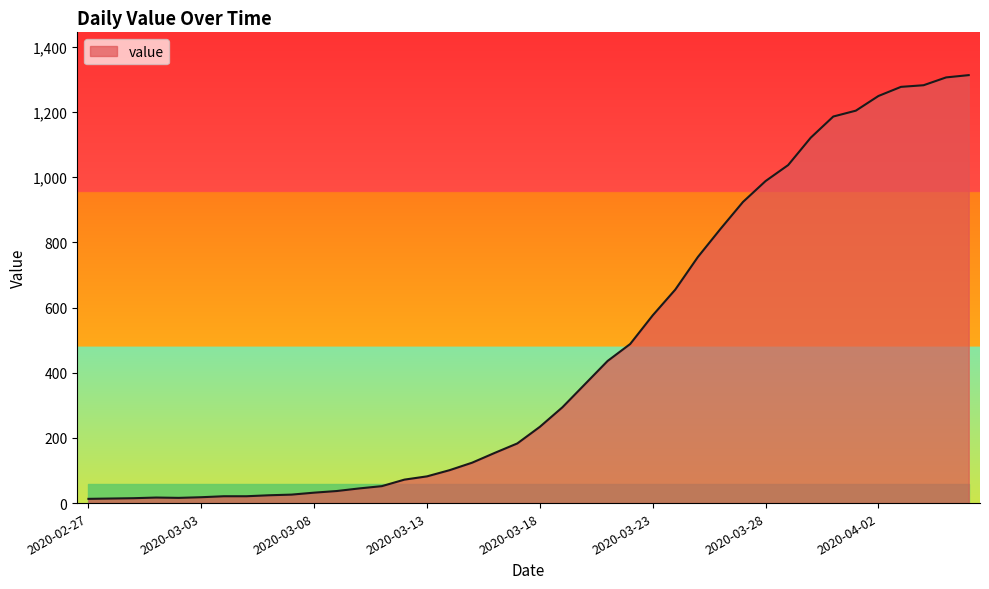

What is the maximum value shown in the chart?

1313